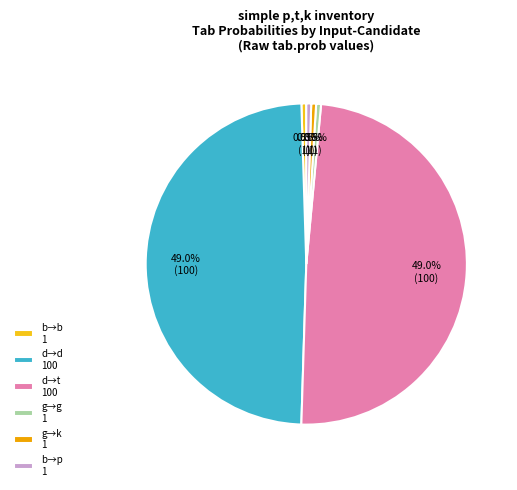

How much of the chart is everything except b→b 1?

99.5%